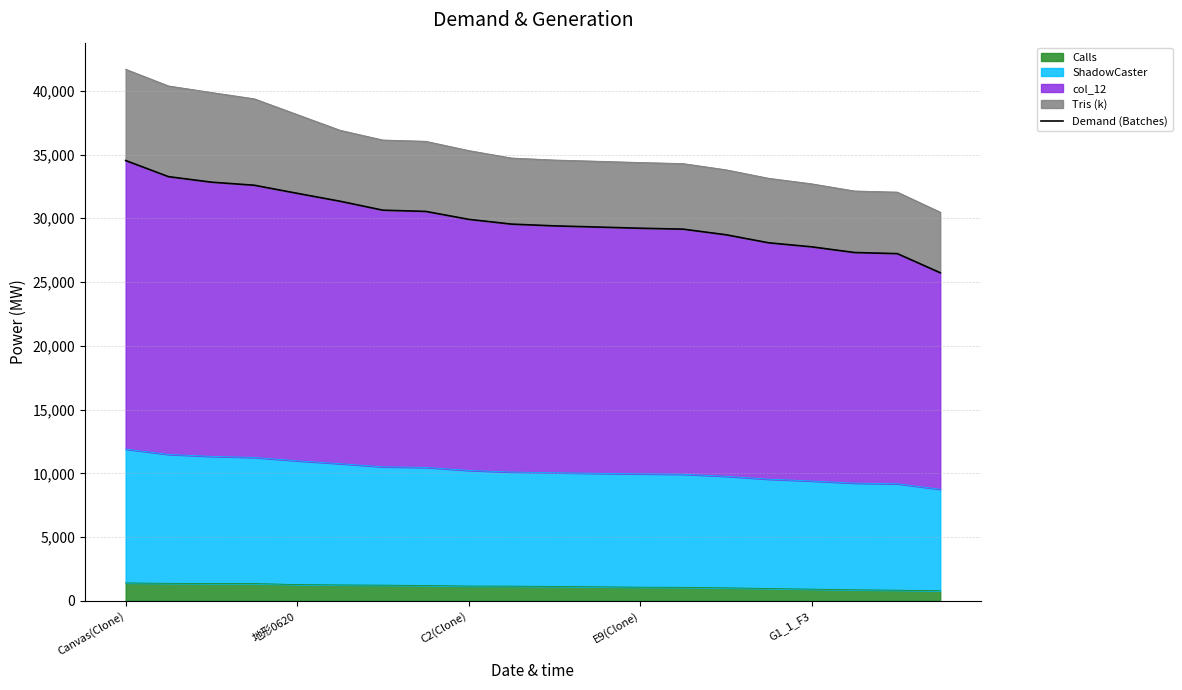

Which label corresponds to the largest value in the chart?

Canvas(Clone)